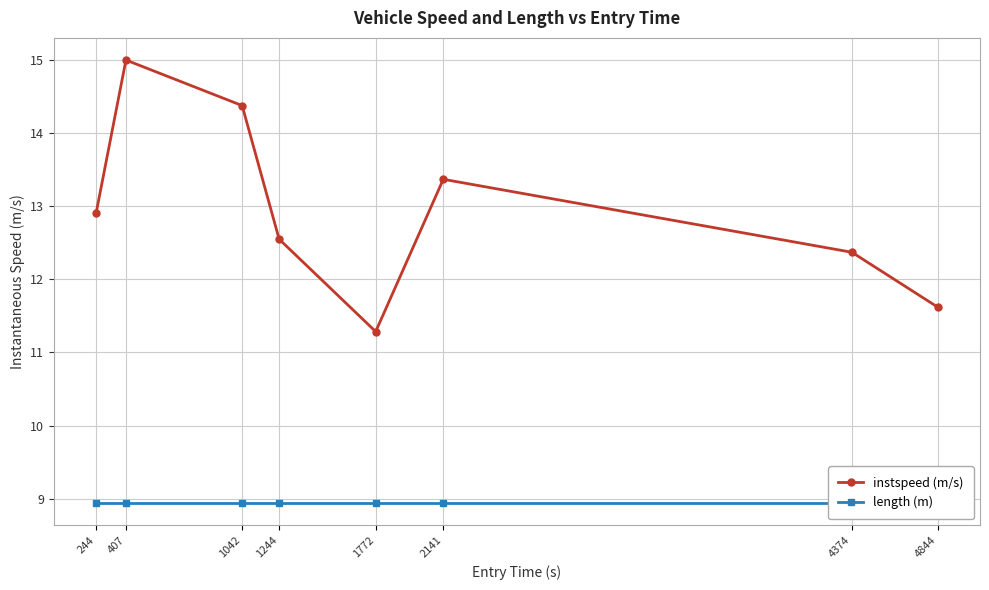

What is the maximum value shown in the chart?

15.0